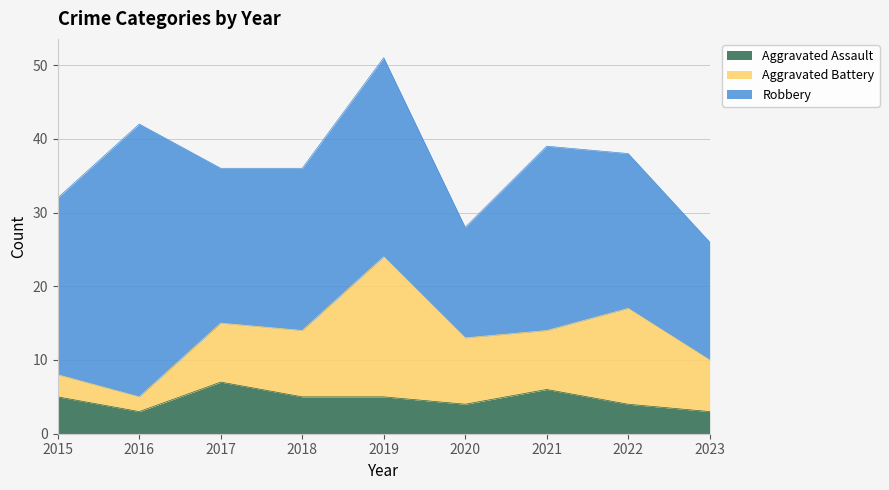

What is the value of the Aggravated Battery point at the 6th from the left?

9